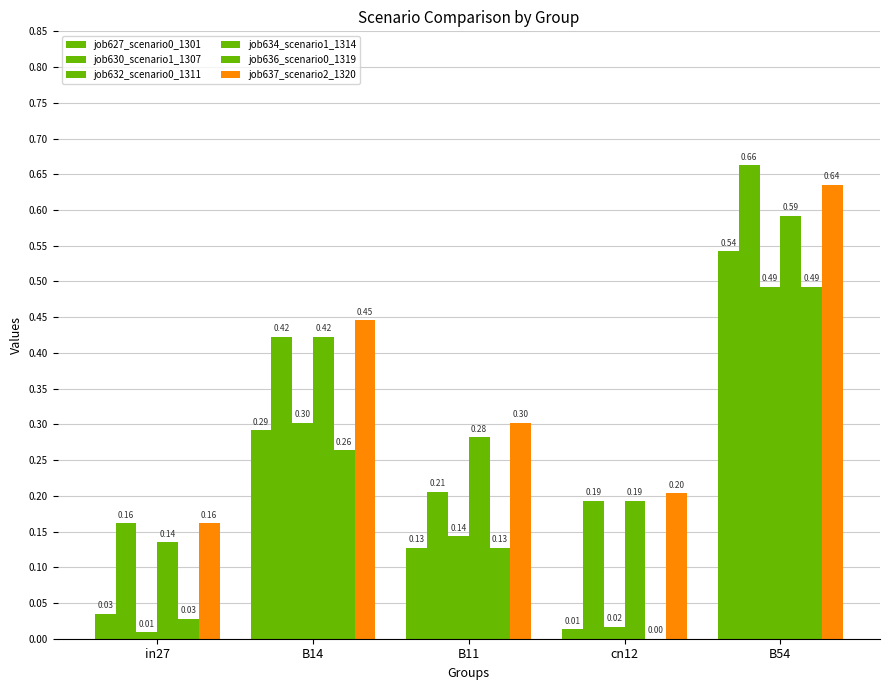

Which series changed the most between B14 and B54?

job627_scenario0_1301